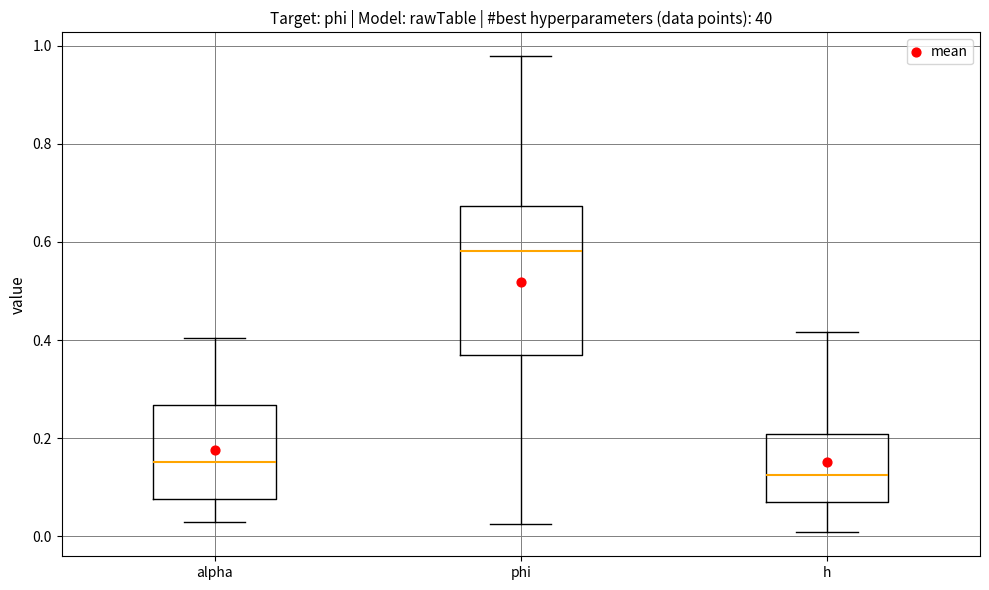

Reading left to right, transcribe this box plot: for each box, give where its median line is, the range the box spans, and where its two whiskers end, as read against the y-axis. The values are not printed on the chart, so give them approximately, as read against the axis.

alpha: median 0.16, box 0.08 to 0.26, whiskers 0.02 to 0.40
phi: median 0.58, box 0.36 to 0.68, whiskers 0.02 to 0.98
h: median 0.12, box 0.08 to 0.20, whiskers 0.00 to 0.42